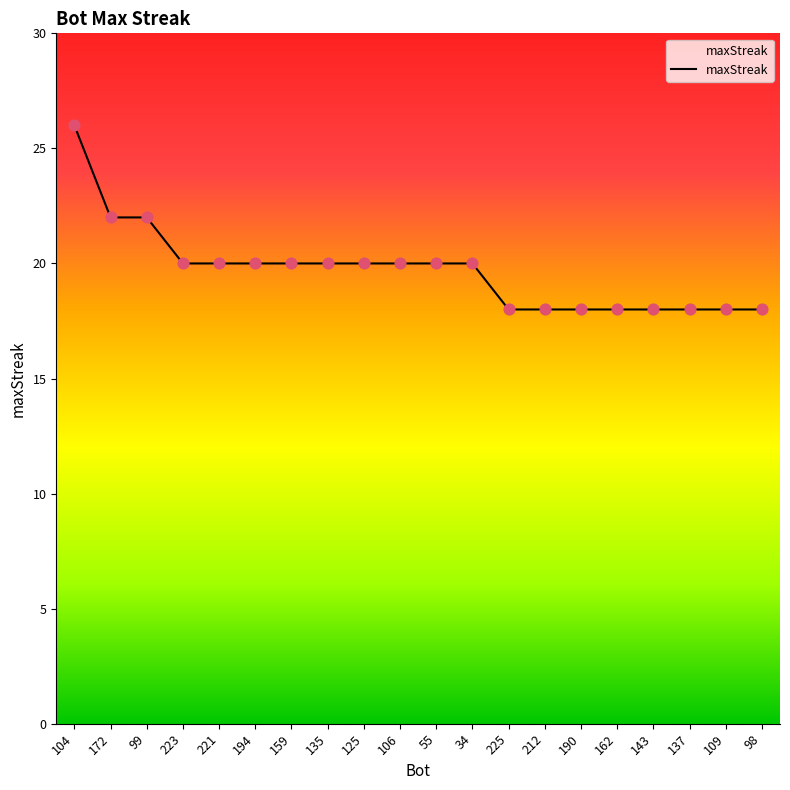

What is the ratio of the value at 99 to the value at 98?

1.2